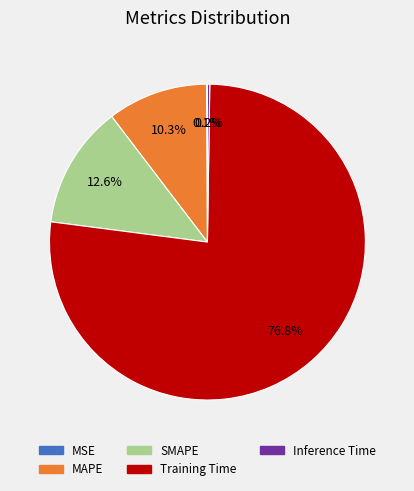

Between Training Time and SMAPE, which is larger?

Training Time